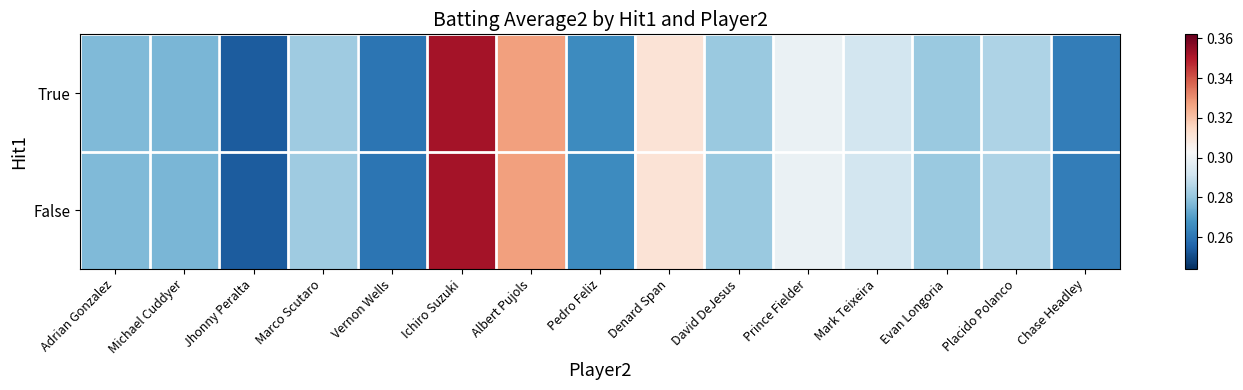

What is the smallest value displayed?

0.3